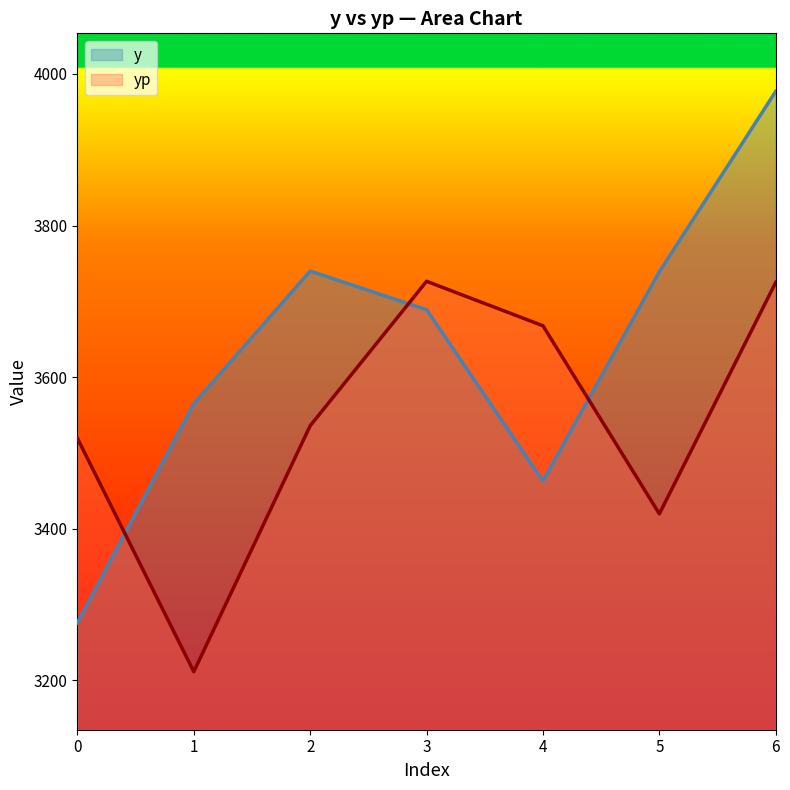

Which series ends up on top after the final intersection of y and yp?

y